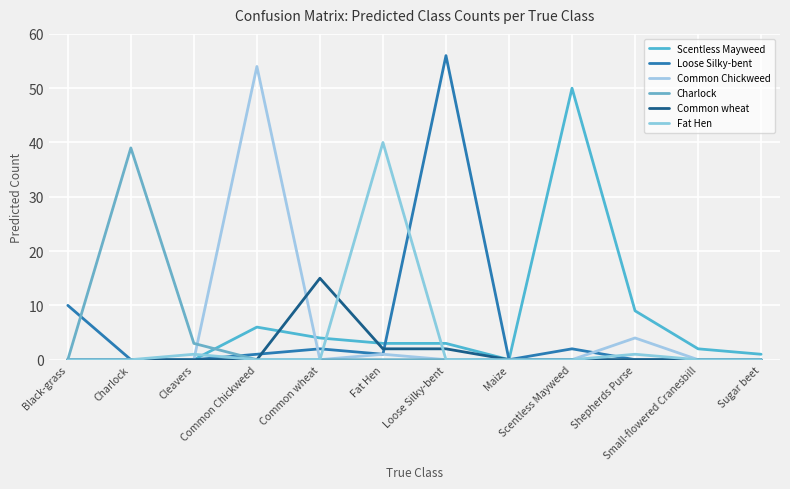

What is the difference between the second highest and minimum values in the Fat Hen series?

1